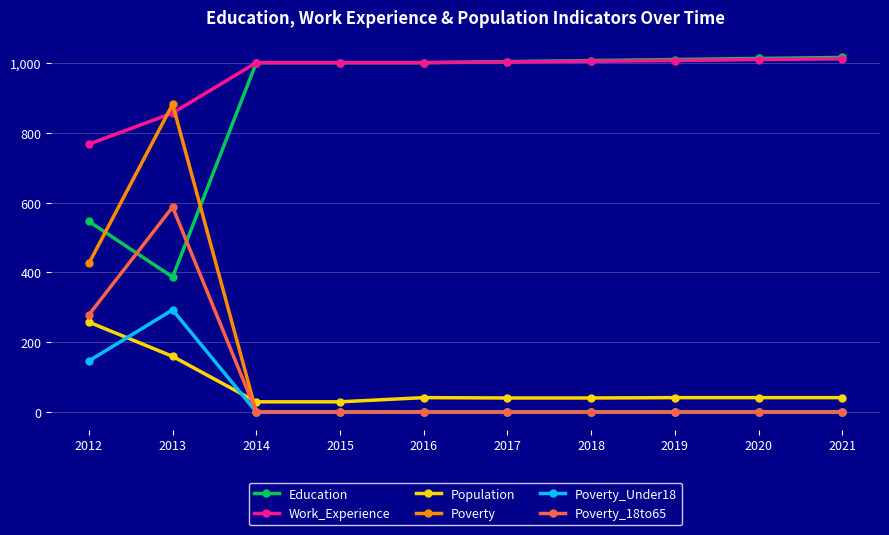

At which category is the sum across all series the highest?

2013